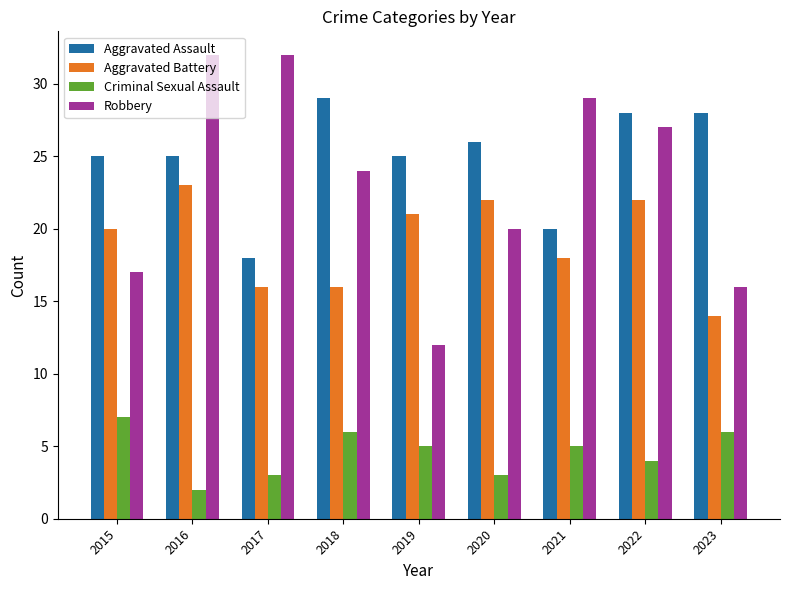

What is the lowest value of the Aggravated Battery series?

14